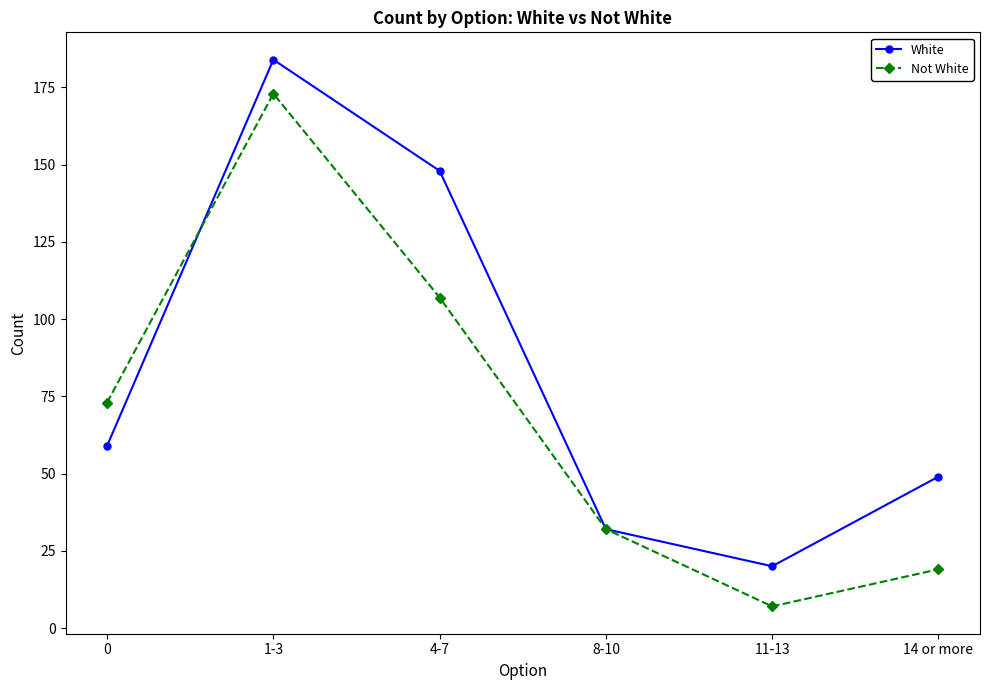

How many categories are shown in the chart?

6